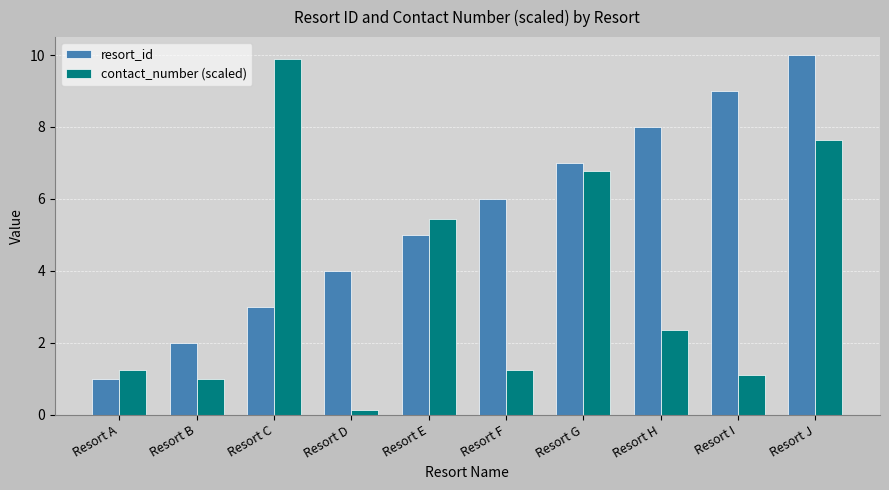

The contact_number (scaled) series shows 2.4 at Resort H. True or false?

True